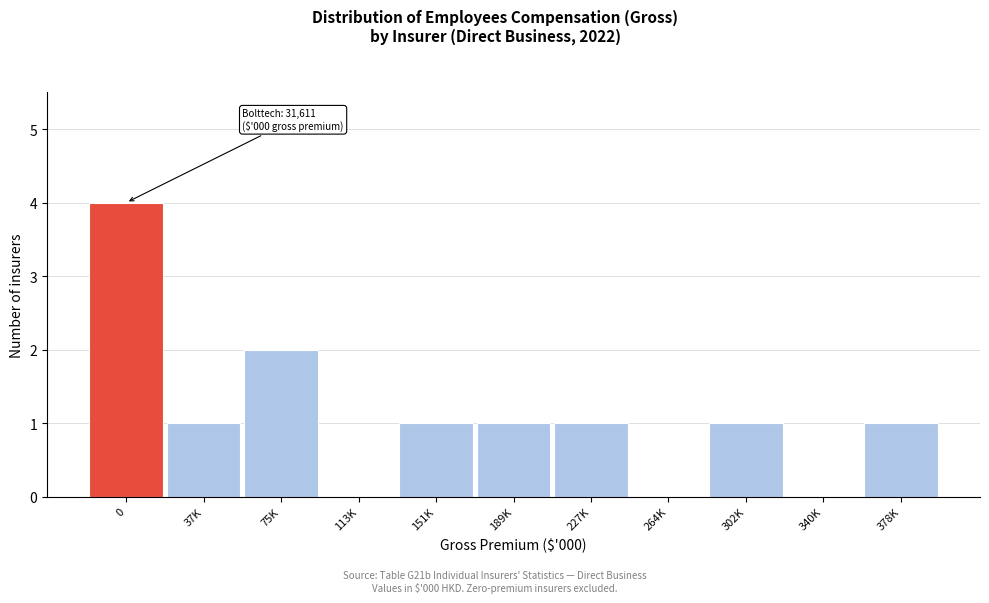

Reading left to right, list all the values displayed in this chart.

0=4	37K=1	75K=2	113K=0	151K=1	189K=1	227K=1	264K=0	302K=1	340K=0	378K=1